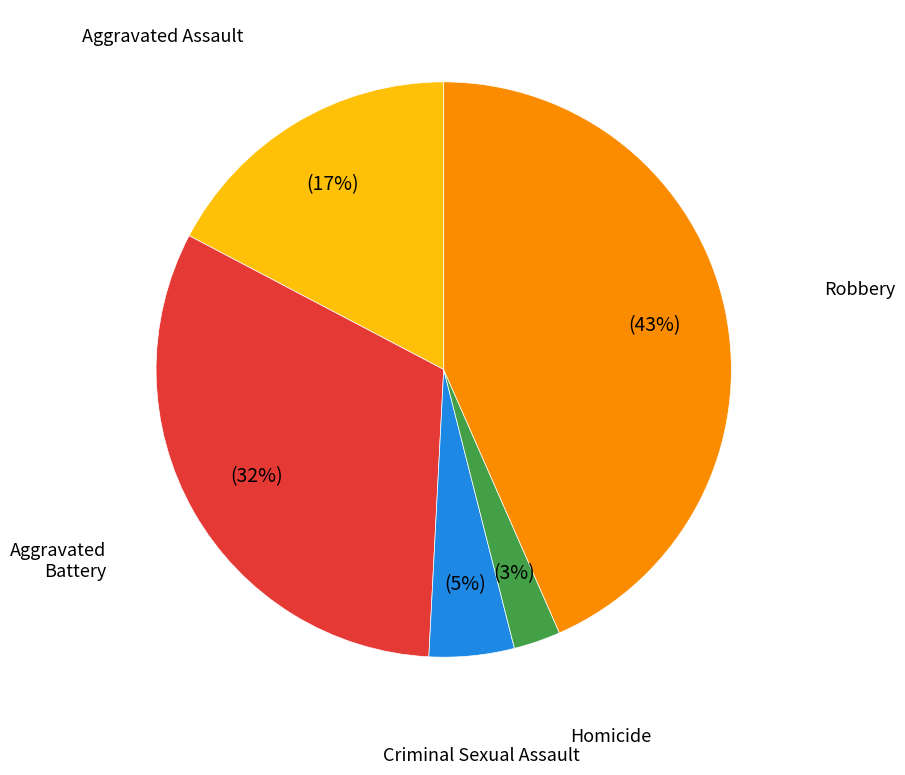

Is there a majority slice in this chart?

No